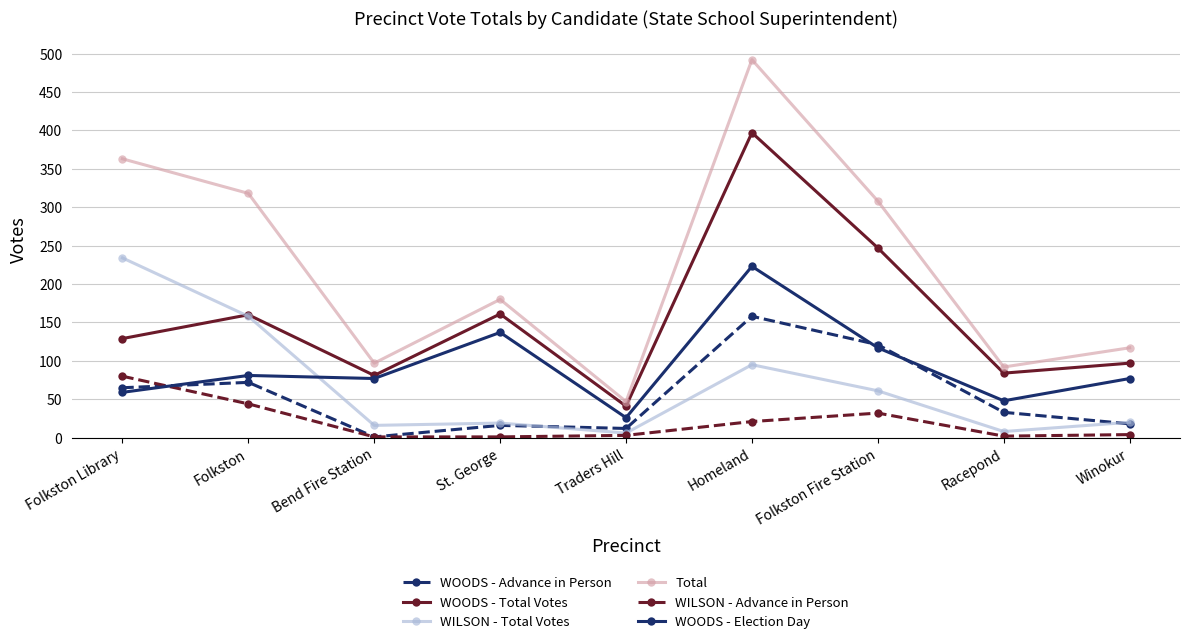

At which category is the sum across all series the highest?

Homeland